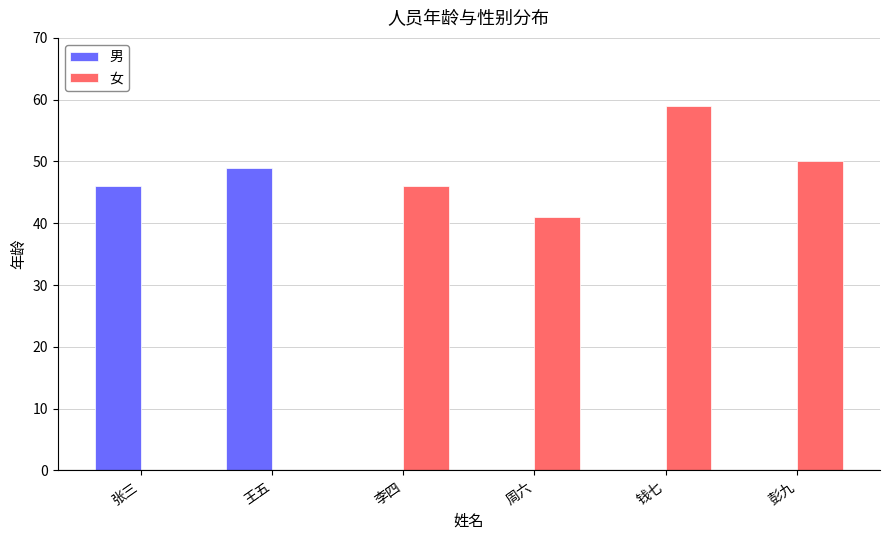

Between 张三 and 周六, which series saw the biggest shift?

男